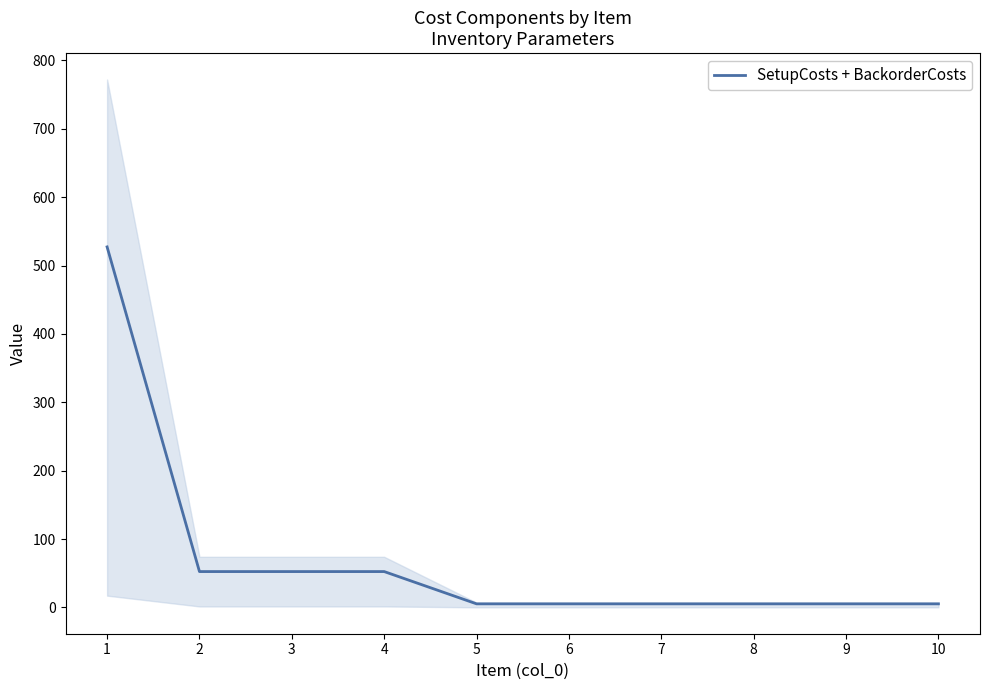

At which category does the chart reach its peak across all series?

1